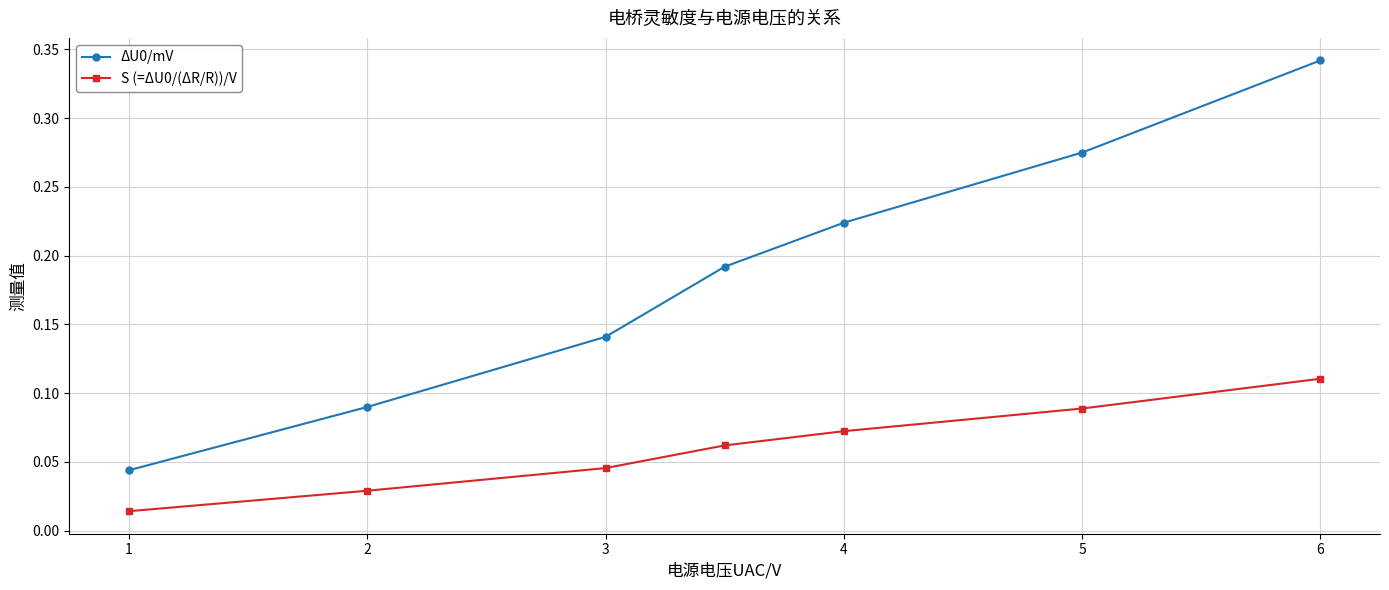

What is the sum of all ΔU0/mV values?

1.3